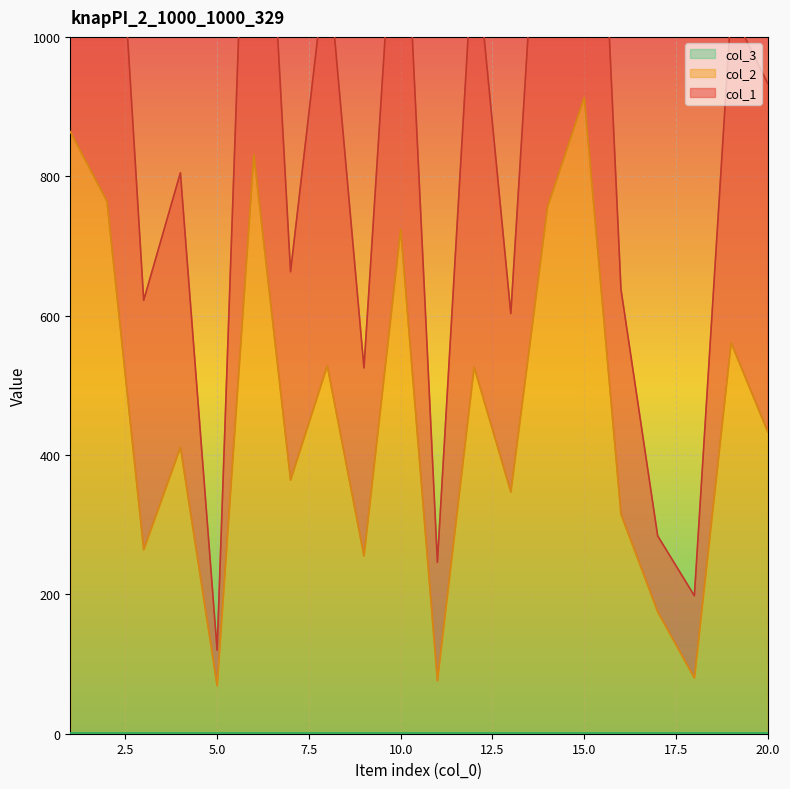

Reading right to left, extract all data points from this chart.

col_1: 20=933	19=1039	18=198	17=284	16=638	15=1784	14=1454	13=603	12=1148	11=246	10=1349	9=525	8=1118	7=663	6=1626	5=120	4=805	3=622	2=1484	1=1644
col_2: 20=433	19=561	18=80	17=175	16=315	15=913	14=756	13=347	12=526	11=76	10=724	9=255	8=528	7=364	6=831	5=69	4=411	3=264	2=764	1=864